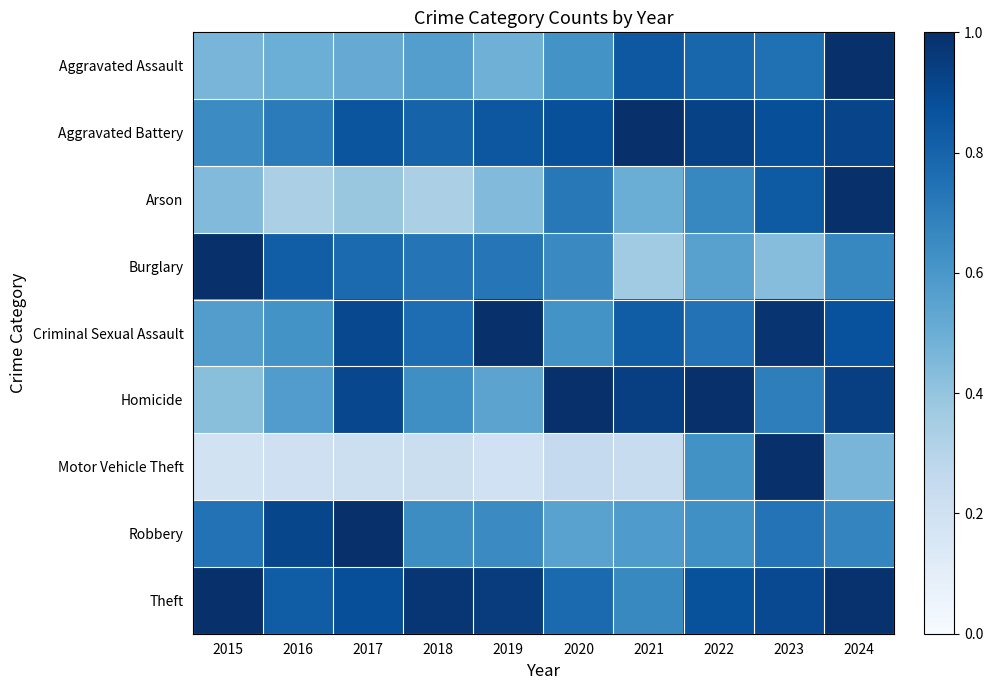

Reading left to right, transcribe all the data shown in this chart.

Aggravated Assault: 2015=0.5	2016=0.5	2017=0.5	2018=0.6	2019=0.5	2020=0.6	2021=0.8	2022=0.8	2023=0.8	2024=1.0
Aggravated Battery: 2015=0.6	2016=0.7	2017=0.9	2018=0.8	2019=0.8	2020=0.9	2021=1.0	2022=0.9	2023=0.9	2024=0.9
Arson: 2015=0.4	2016=0.3	2017=0.4	2018=0.3	2019=0.4	2020=0.7	2021=0.5	2022=0.7	2023=0.8	2024=1.0
Burglary: 2015=1.0	2016=0.8	2017=0.8	2018=0.7	2019=0.7	2020=0.7	2021=0.4	2022=0.6	2023=0.4	2024=0.7
Criminal Sexual Assault: 2015=0.6	2016=0.6	2017=0.9	2018=0.8	2019=1.0	2020=0.6	2021=0.8	2022=0.7	2023=1.0	2024=0.9
Homicide: 2015=0.4	2016=0.6	2017=0.9	2018=0.6	2019=0.5	2020=1.0	2021=0.9	2022=1.0	2023=0.7	2024=0.9
Motor Vehicle Theft: 2015=0.2	2016=0.2	2017=0.2	2018=0.2	2019=0.2	2020=0.3	2021=0.2	2022=0.6	2023=1.0	2024=0.5
Robbery: 2015=0.7	2016=0.9	2017=1.0	2018=0.6	2019=0.7	2020=0.6	2021=0.6	2022=0.6	2023=0.7	2024=0.7
Theft: 2015=1.0	2016=0.8	2017=0.9	2018=1.0	2019=1.0	2020=0.8	2021=0.7	2022=0.9	2023=0.9	2024=1.0